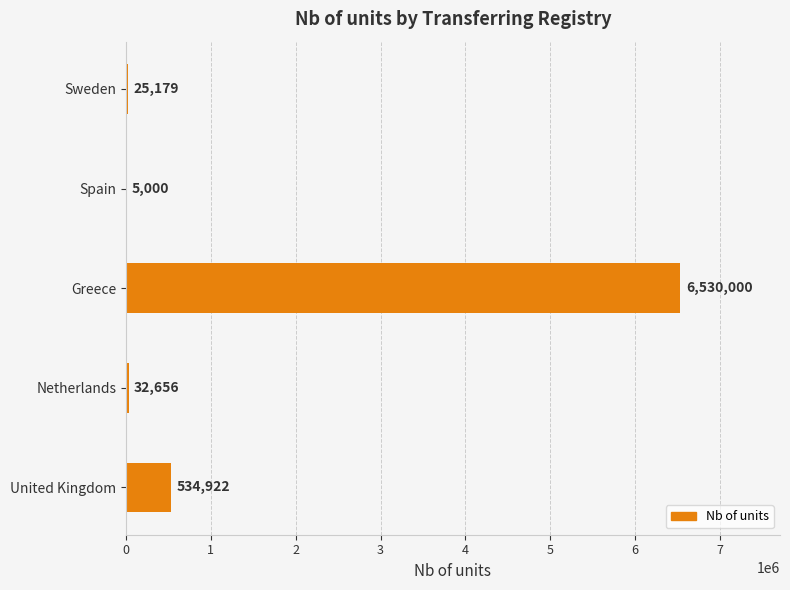

At which label is the value closest to 3267500?

United Kingdom